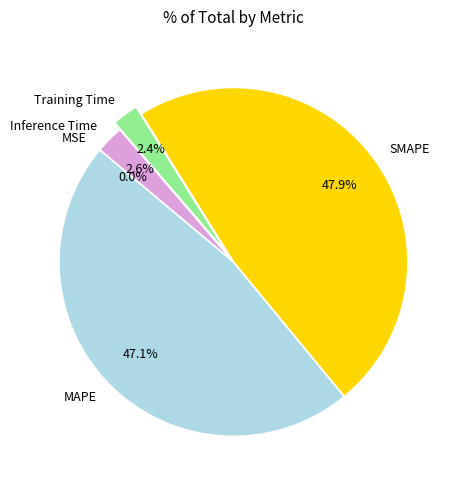

Which slice is the largest?

SMAPE